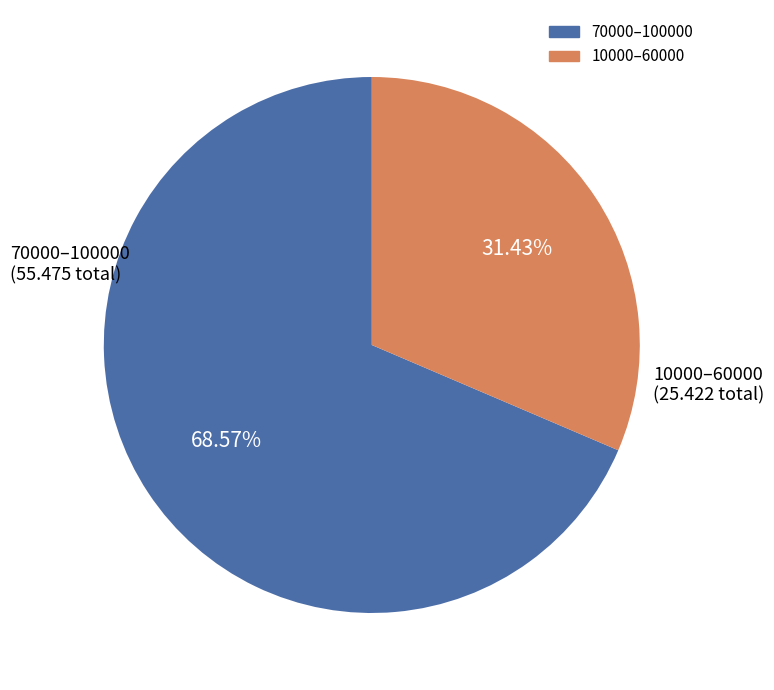

To the nearest percent, what is the average slice percentage?

50%